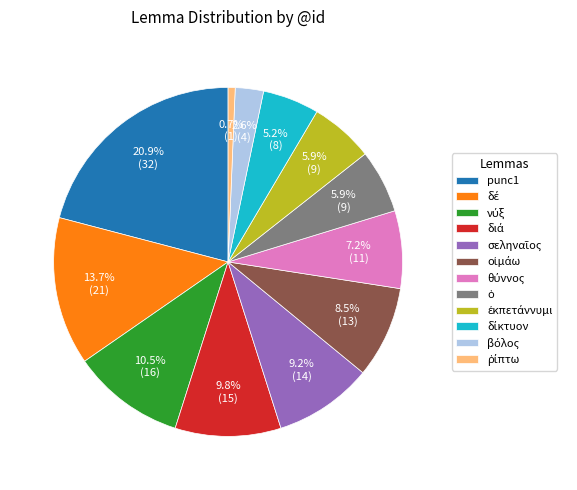

What portion of the pie excludes punc1?

79.1%